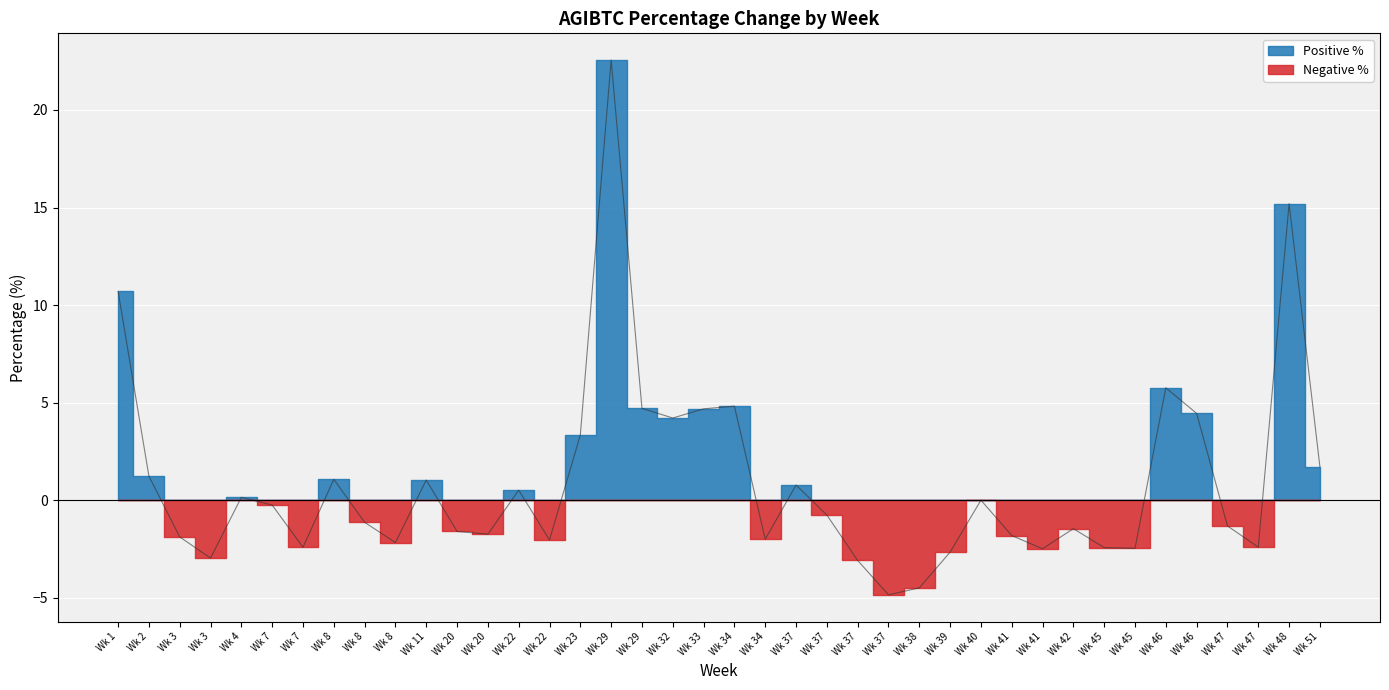

How many data points are less than 0?

22